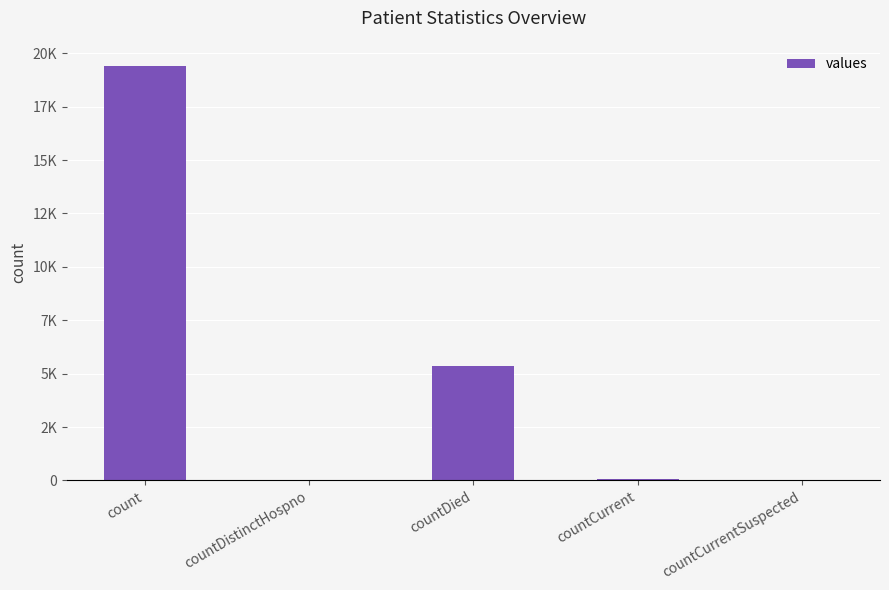

Are the bars horizontal?

No